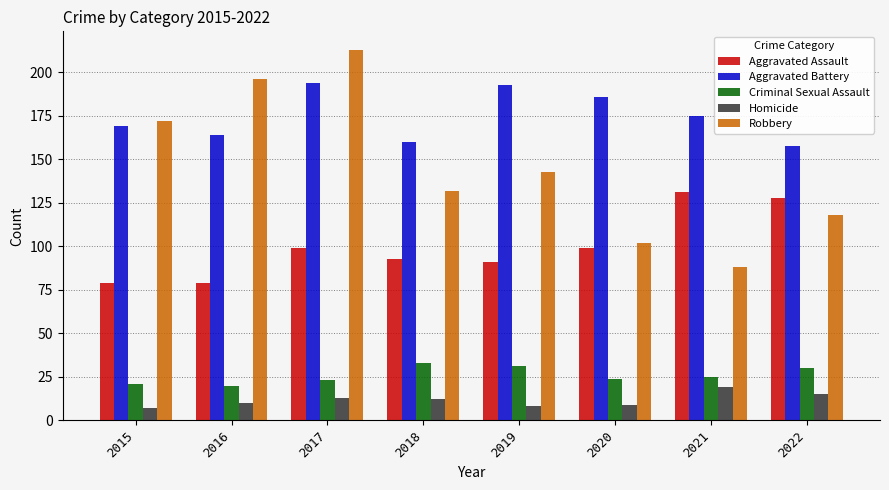

What is the approximate value of Robbery at 2021, to the nearest 10?

90